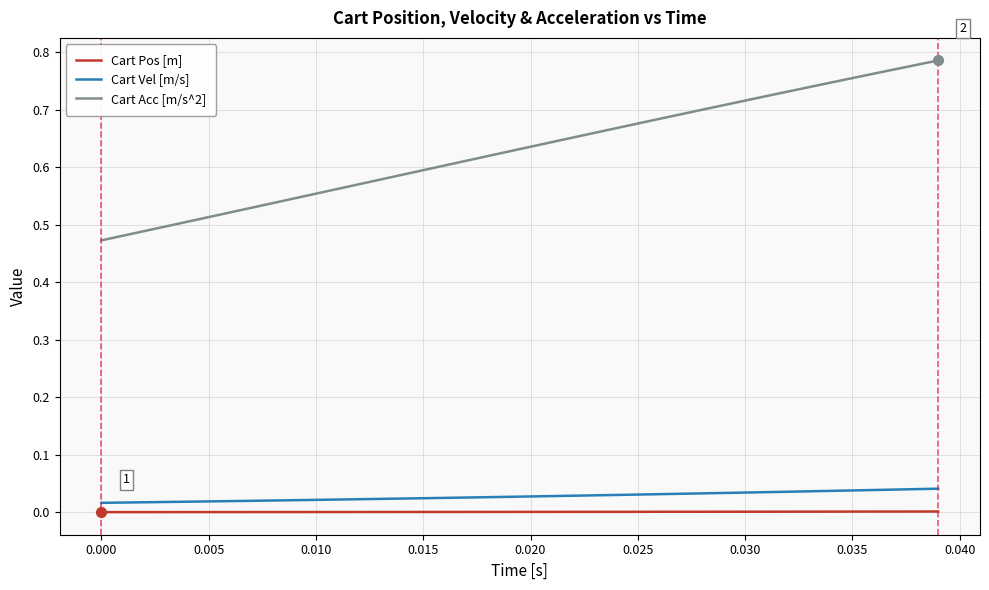

True or false: Cart Acc [m/s^2] and Cart Pos [m] cross at least once.

False